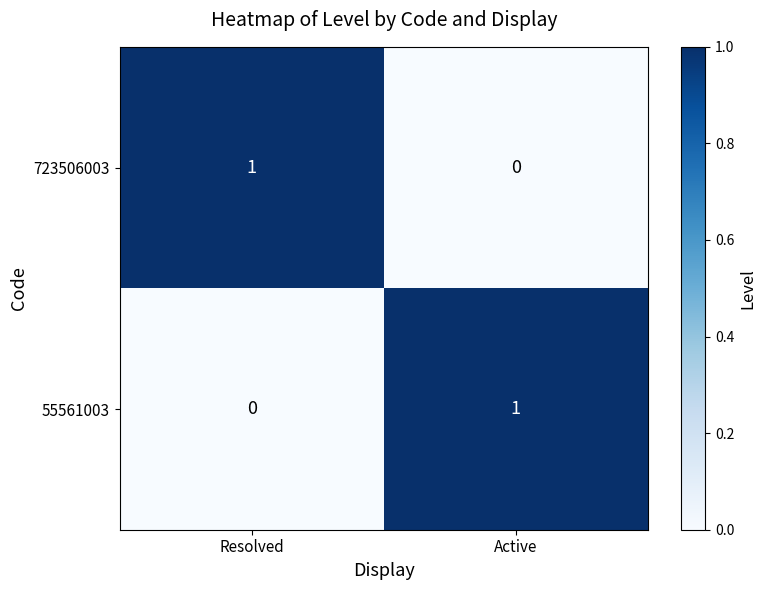

Which category has the lowest value in the 55561003 series?

Resolved